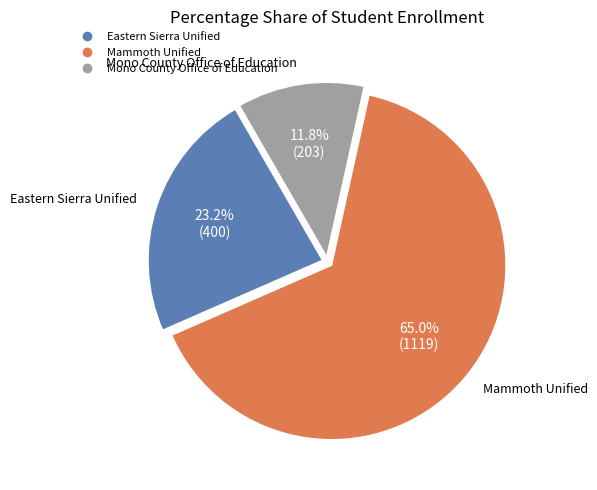

Is Mono County Office of Education the majority of the pie?

No